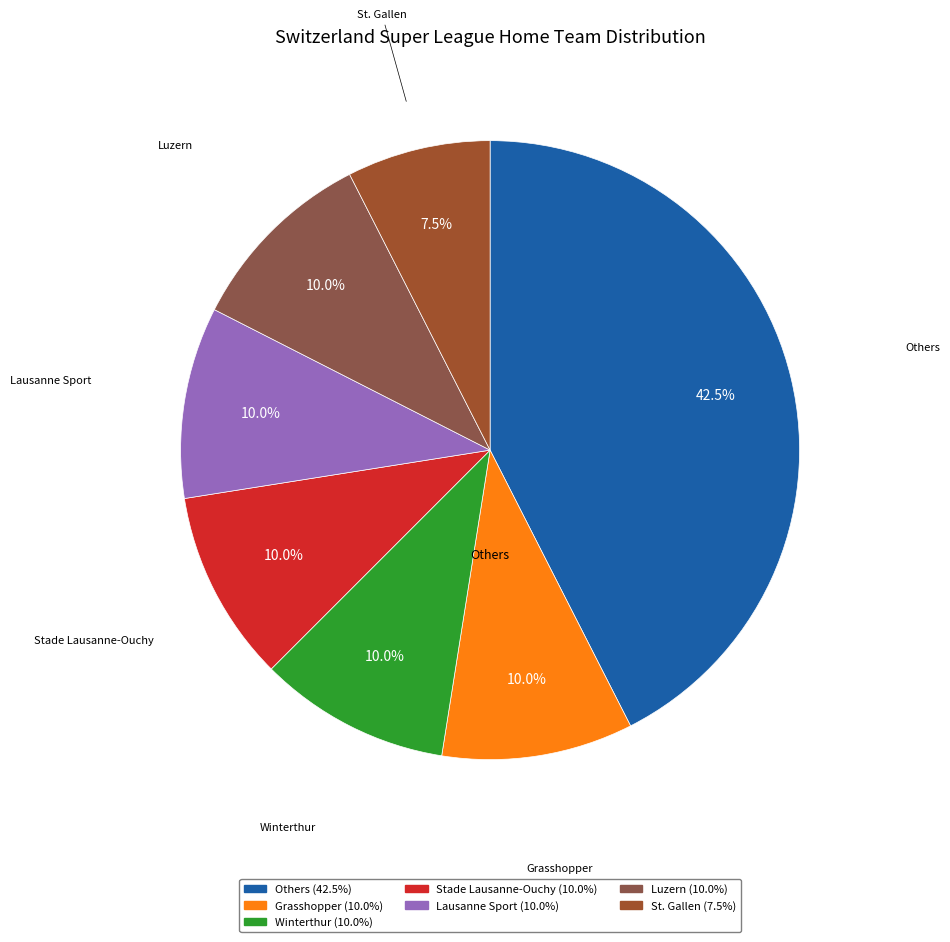

To the nearest percent, what is the difference between the largest and smallest slice percentages?

35%